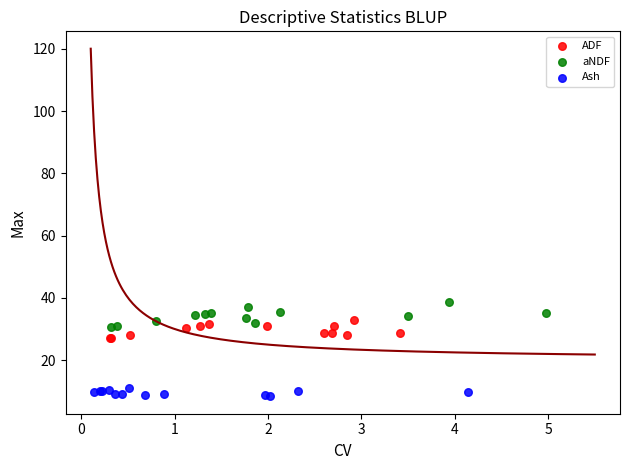

Which series contains the lowest Y value?

Ash